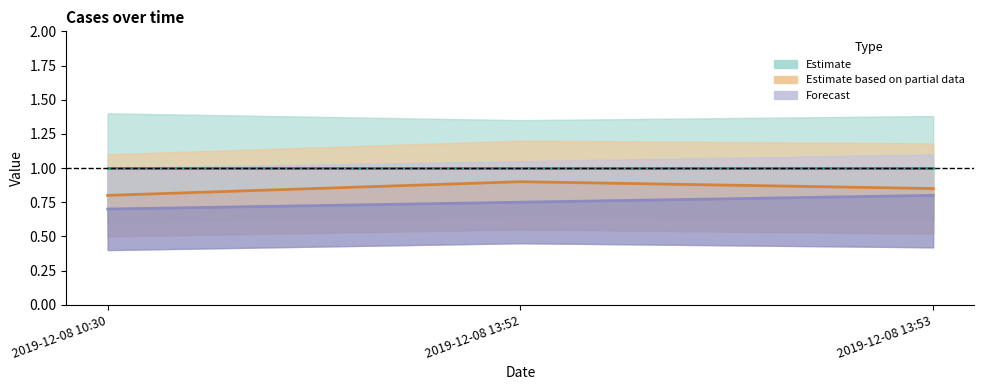

What is the spread (max minus min) of values at 2019-12-08 10:30?

0.3